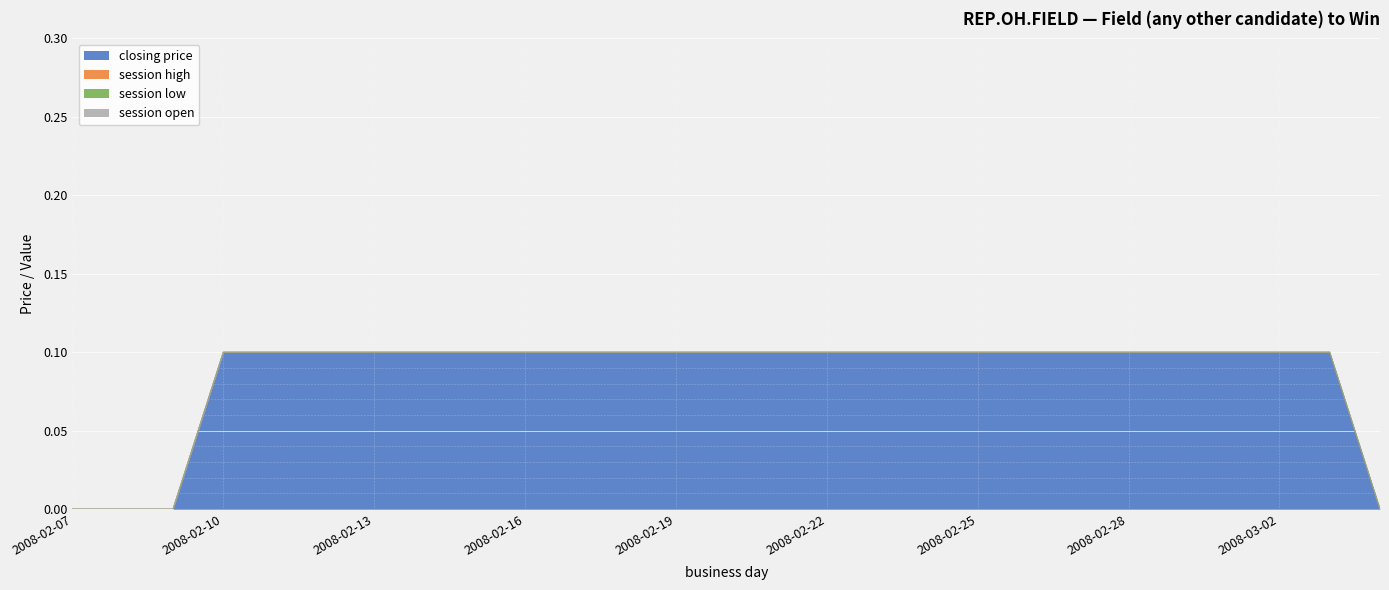

What is the label of the 6th point from the left?

2008-02-12